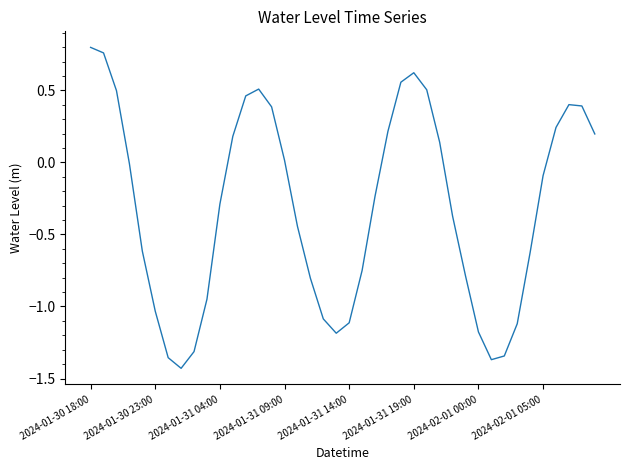

What is the difference between the maximum and minimum values?

2.2